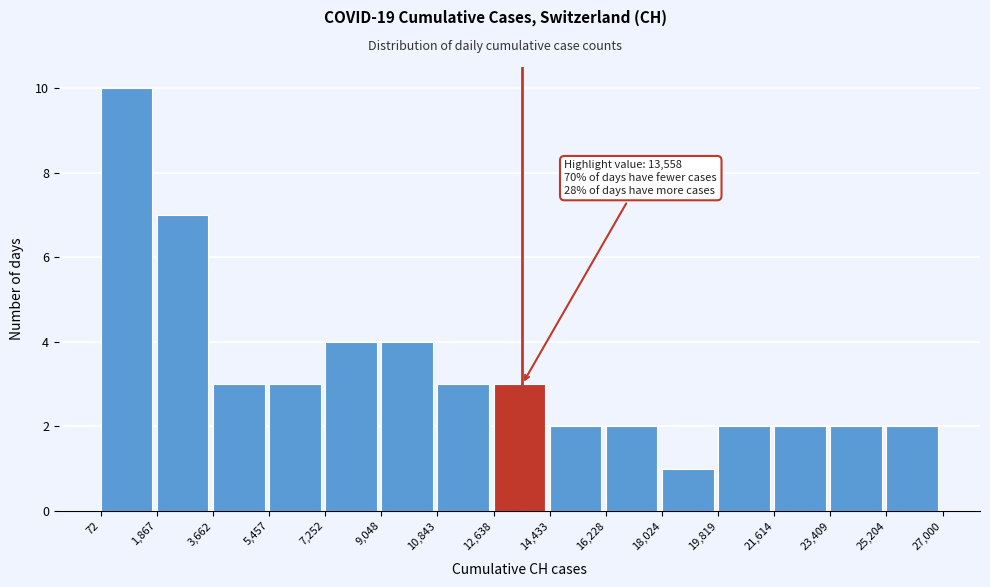

Which range on the x-axis has the tallest bar?

72 to 1,867